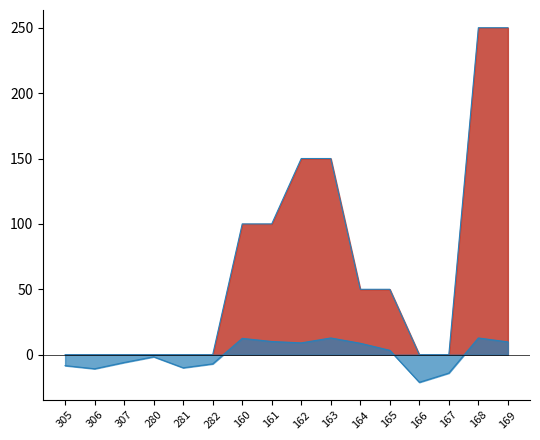

What is the total value across all series at 165?

53.3